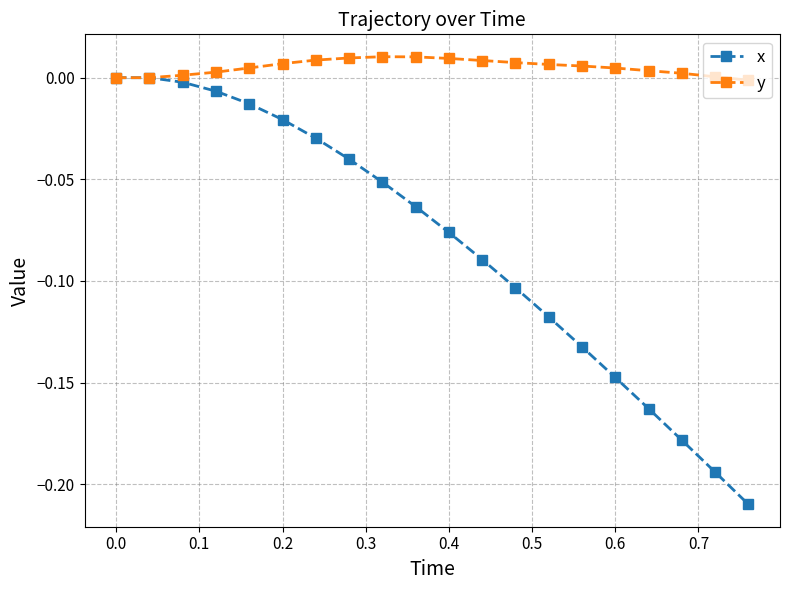

True or false: x has more than 2 interior local peaks.

False